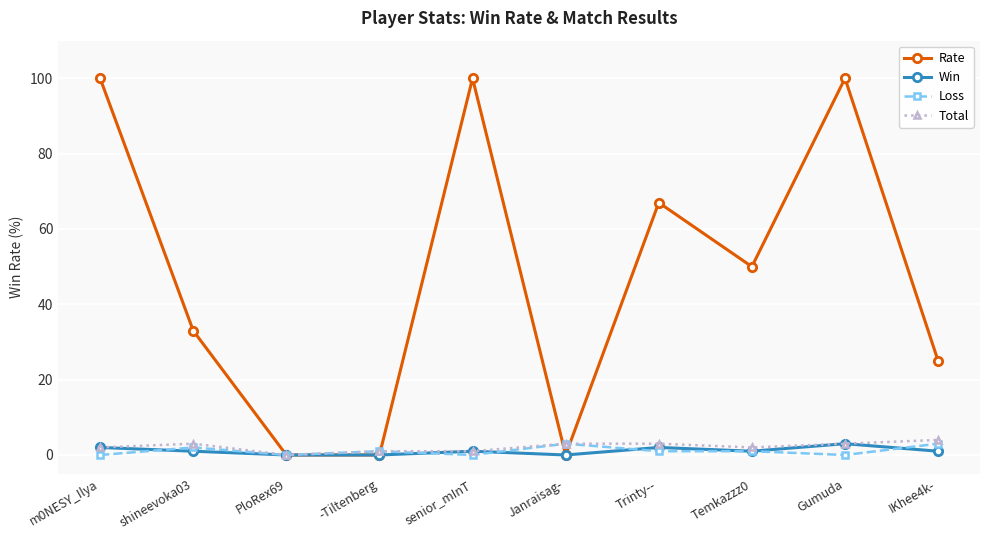

At how many categories does at least one series exceed 59?

4